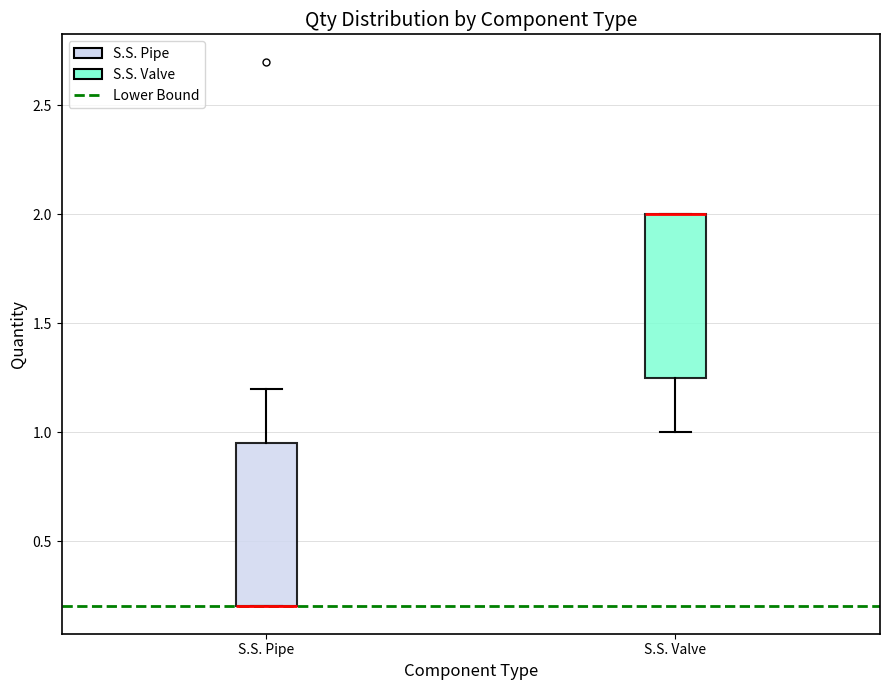

Where is the lower edge of the box for S.S. Valve on the y-axis? The values are not printed on the chart, so give them approximately, as read against the axis.

1.25